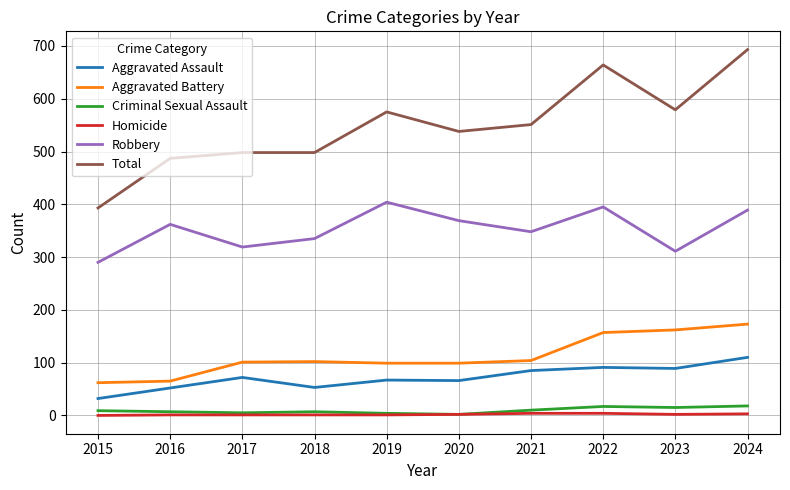

In Criminal Sexual Assault, how many points are higher than both neighbors (excluding endpoints)?

2